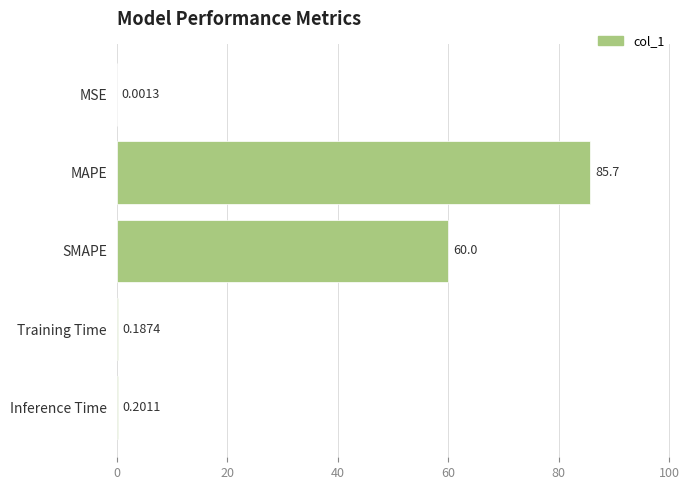

What is the sum of all values?

146.1